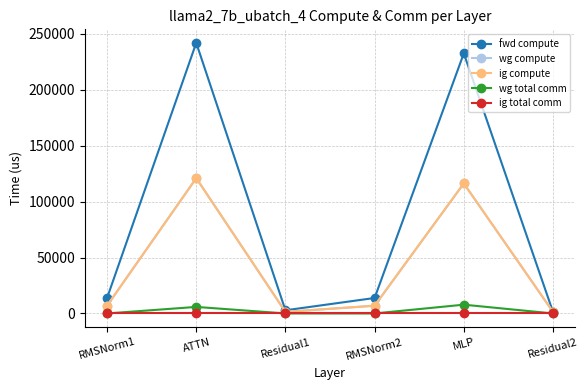

Reading right to left, list all the values displayed in this chart.

fwd compute: Residual2=1416.4	MLP=232587.3	RMSNorm2=13844.5	Residual1=2832.8	ATTN=242001.5	RMSNorm1=13844.5
wg compute: Residual2=1416.4	MLP=116293.6	RMSNorm2=6922.2	Residual1=1416.4	ATTN=121000.8	RMSNorm1=6922.2
ig compute: Residual2=1416.4	MLP=116293.6	RMSNorm2=6922.2	Residual1=1416.4	ATTN=121000.8	RMSNorm1=6922.2
wg total comm: Residual2=0.0	MLP=7851.5	RMSNorm2=0.0	Residual1=0.0	ATTN=5855.3	RMSNorm1=0.0
ig total comm: Residual2=0.0	MLP=0.0	RMSNorm2=0.0	Residual1=0.0	ATTN=0.0	RMSNorm1=0.0